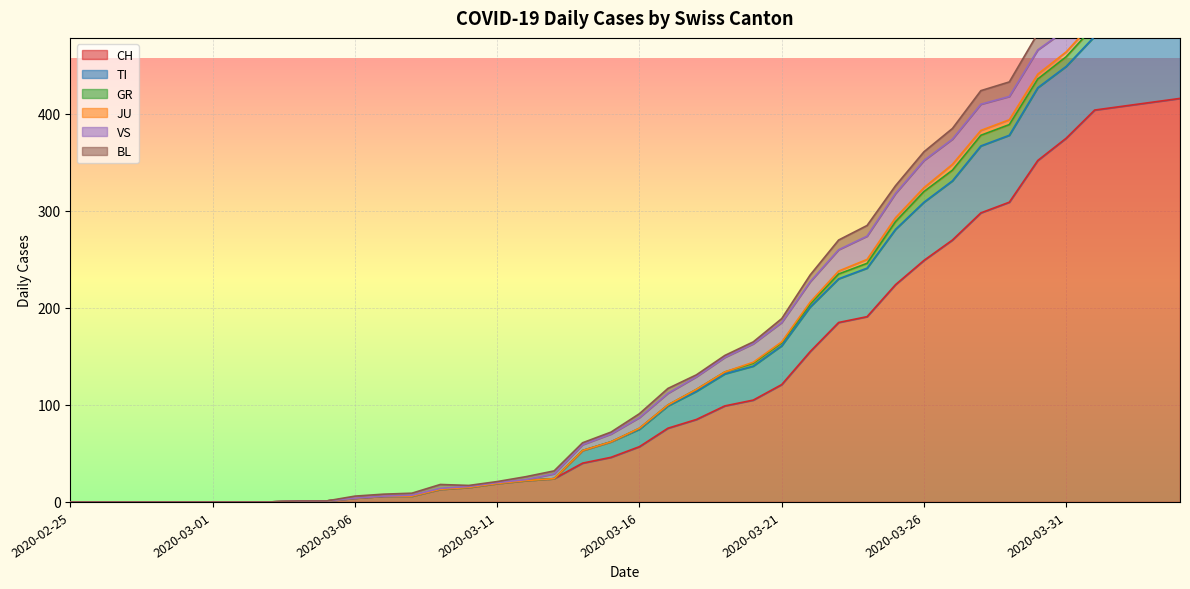

What position from the left is 2020-03-26?

31